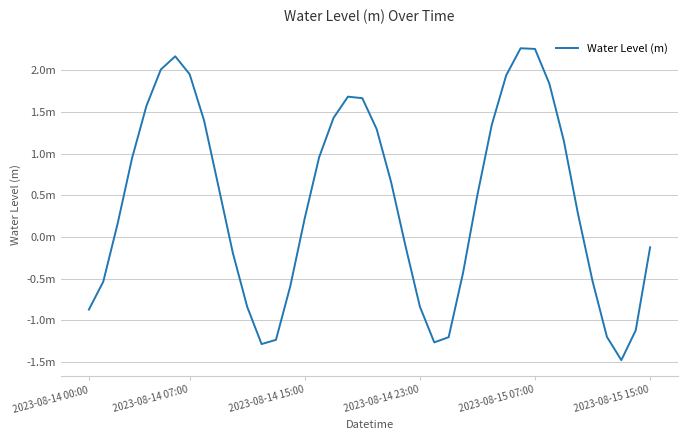

Does the chart have visible grid lines?

Yes